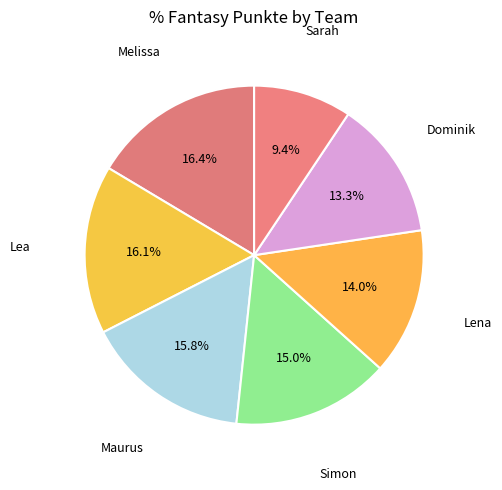

How many segments does this pie chart have?

7